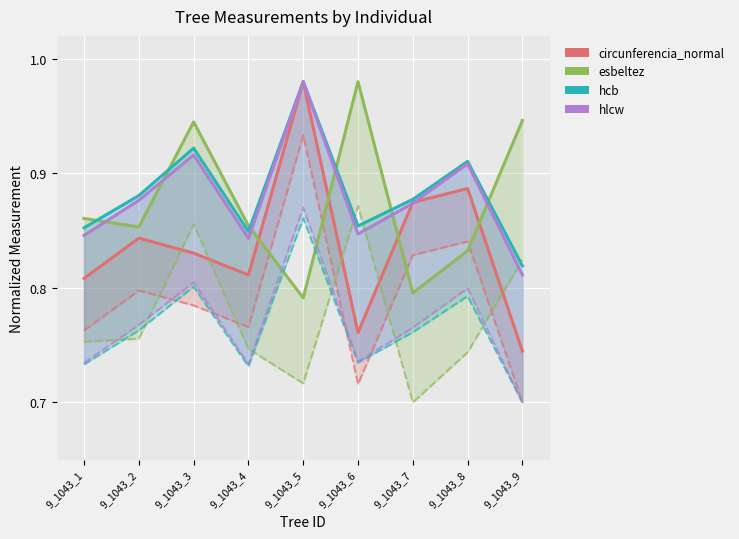

At which label does circunferencia_normal reach its minimum?

9_1043_9